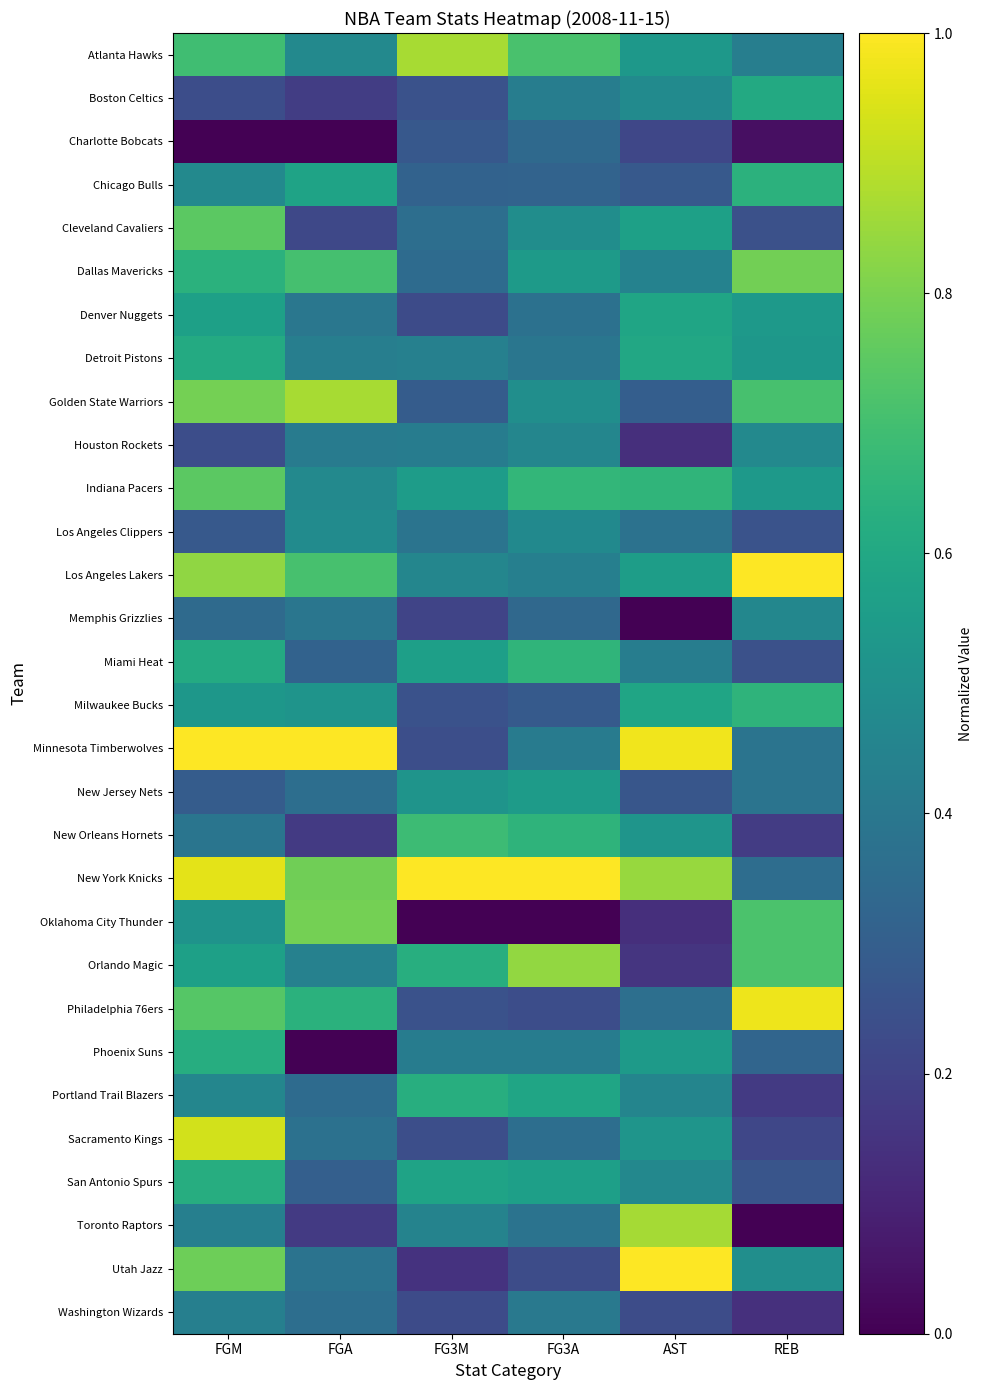

At which category does the chart reach its minimum across all series?

FGM